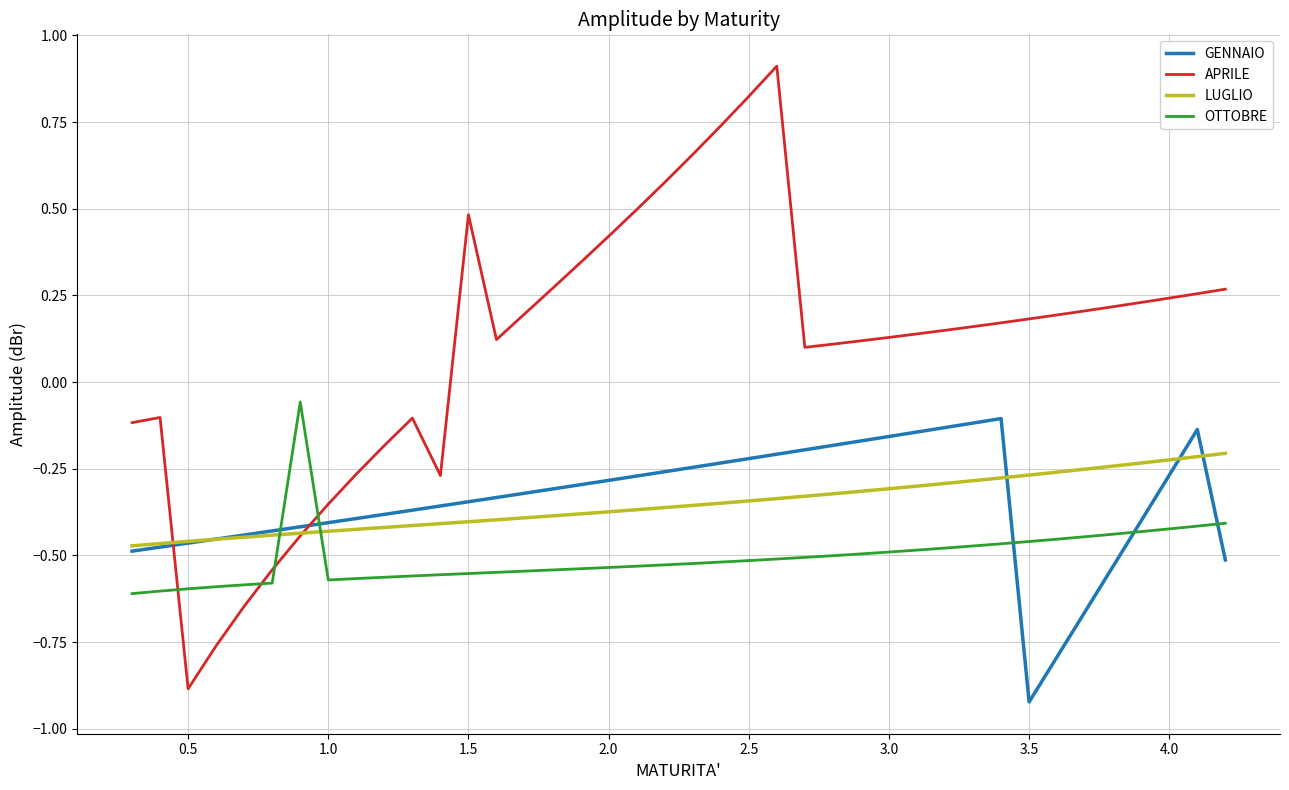

List the series in order of their peak value, lowest first.

LUGLIO, GENNAIO, OTTOBRE, APRILE